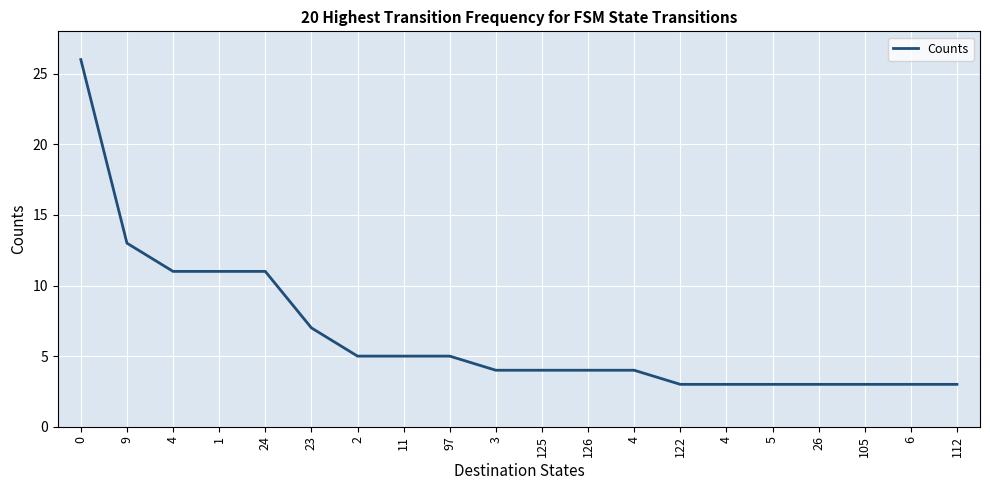

Does the chart display data point markers on the line(s)?

No